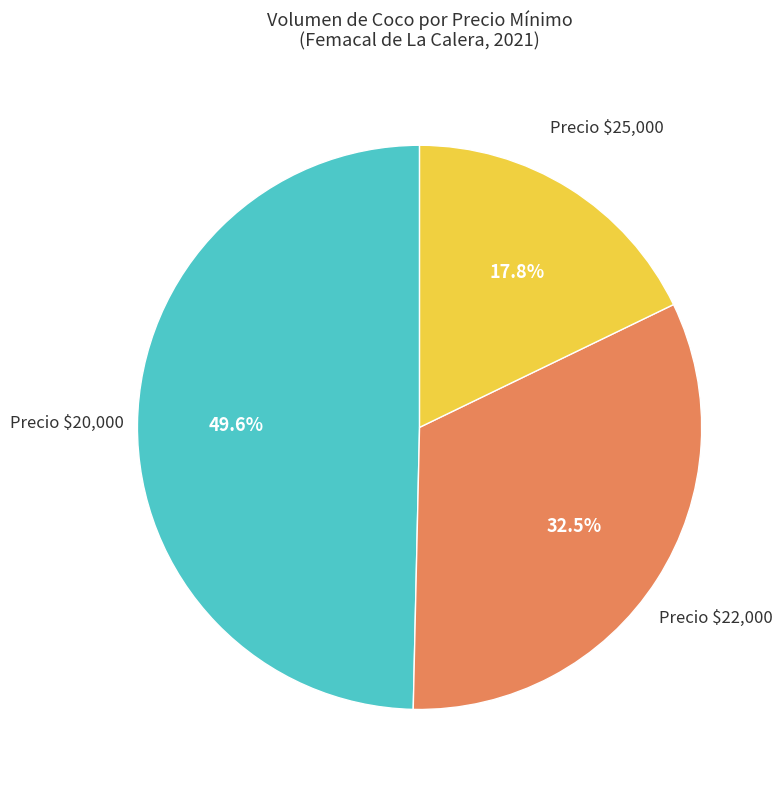

Is there any slice that represents more than half of the pie?

No